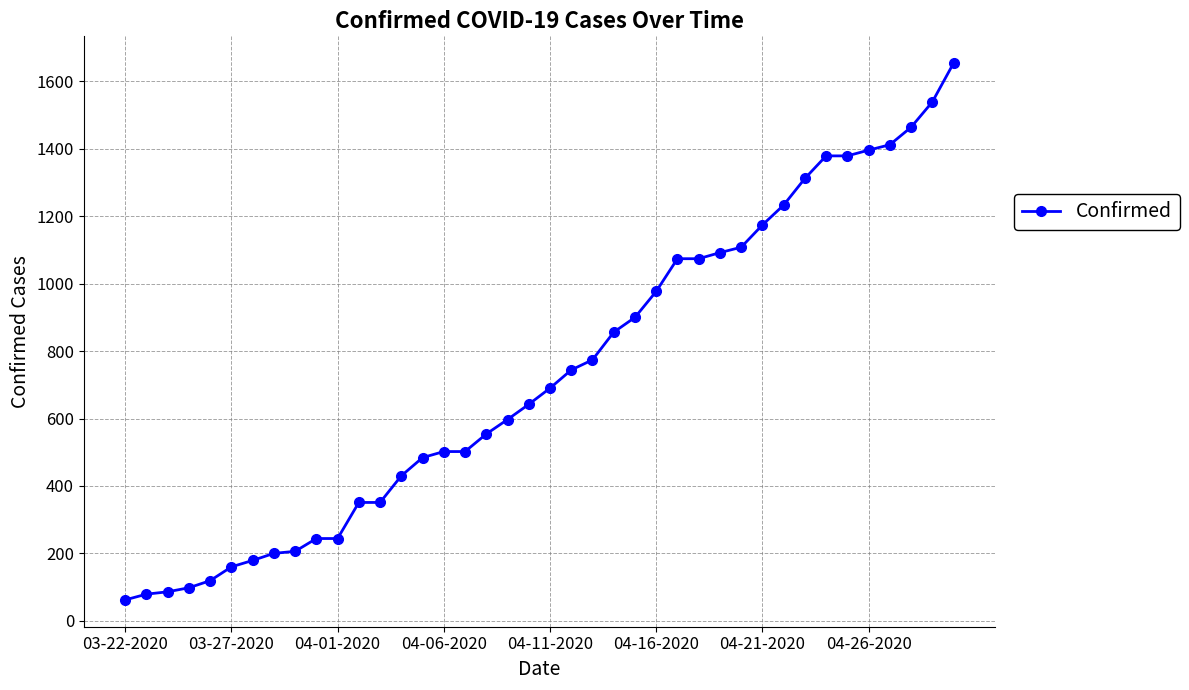

What is the sum of all values?

29321